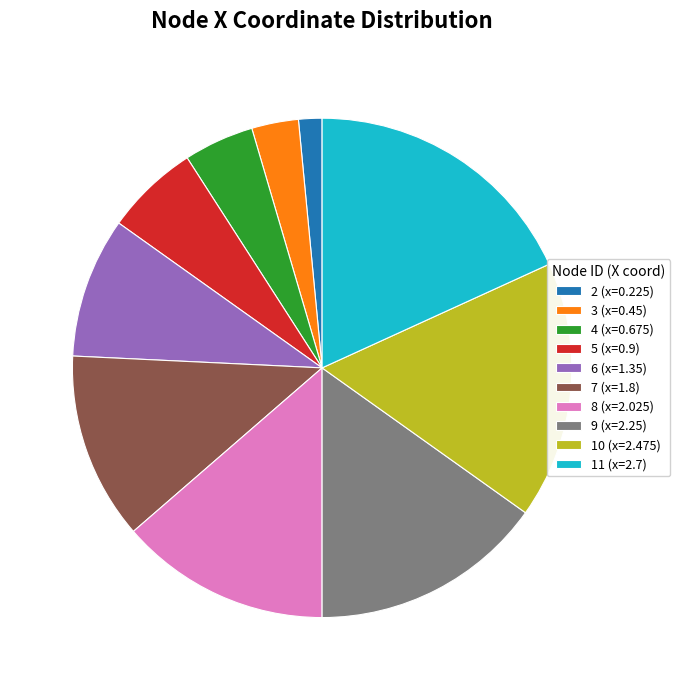

Count the number of slices in the pie.

10